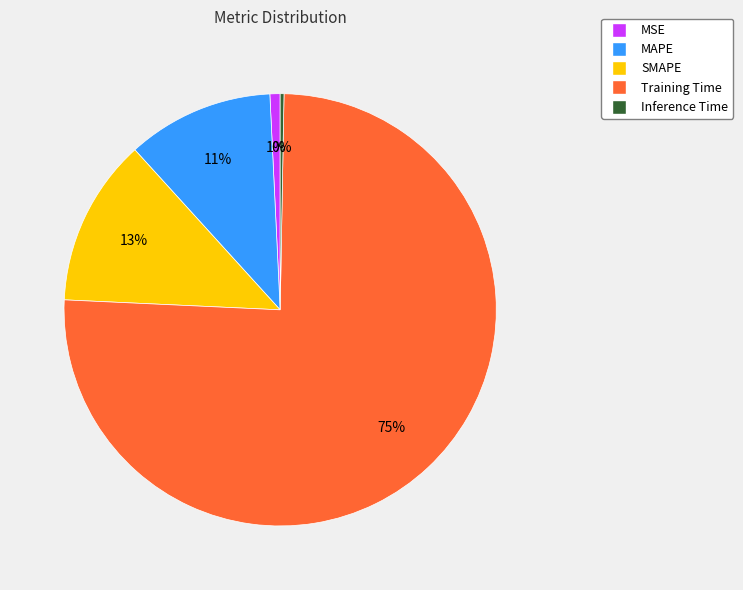

Which slice is the largest?

Training Time